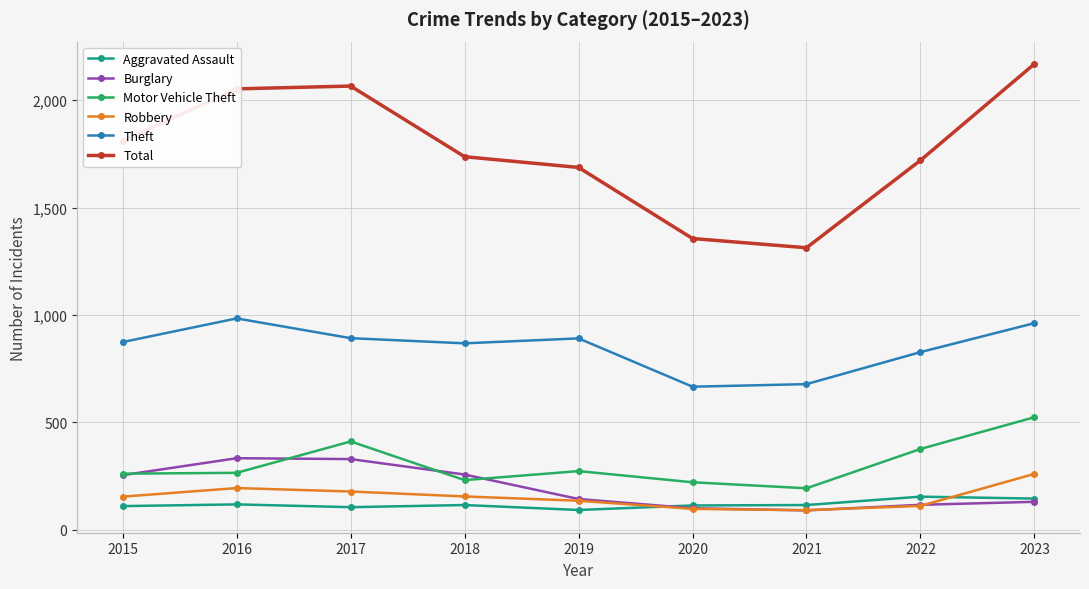

True or false: Motor Vehicle Theft has a value of 231 at 2018.

True